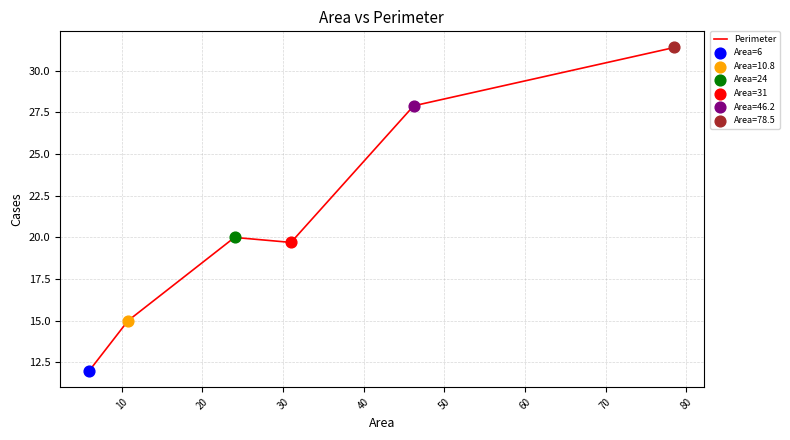

What is the maximum value shown in the chart?

31.4